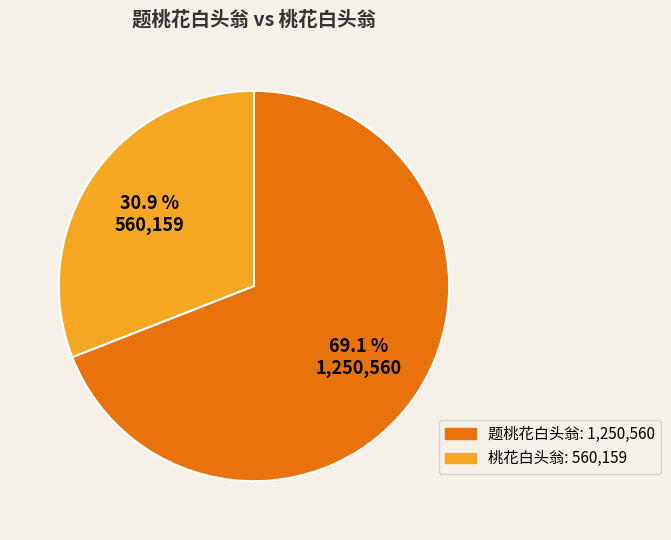

To the nearest percent, what percentage of the pie is 桃花白头翁?

31%